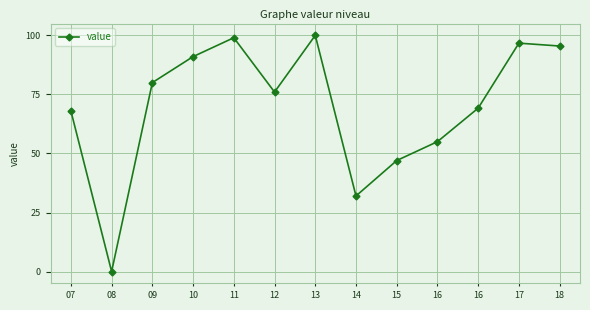

Which label corresponds to the largest value in the chart?

13